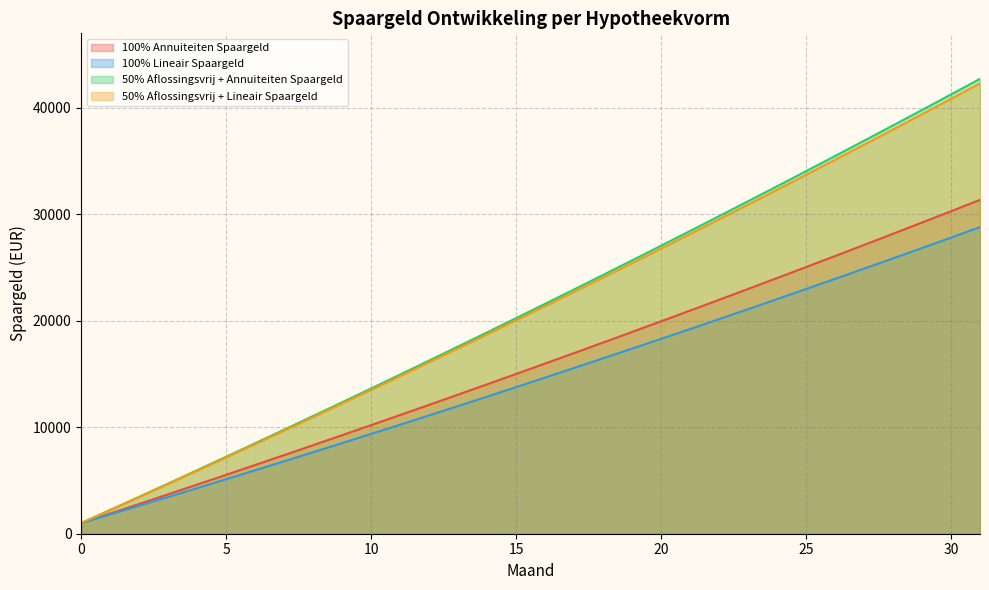

At how many categories does at least one series exceed 6186?

27